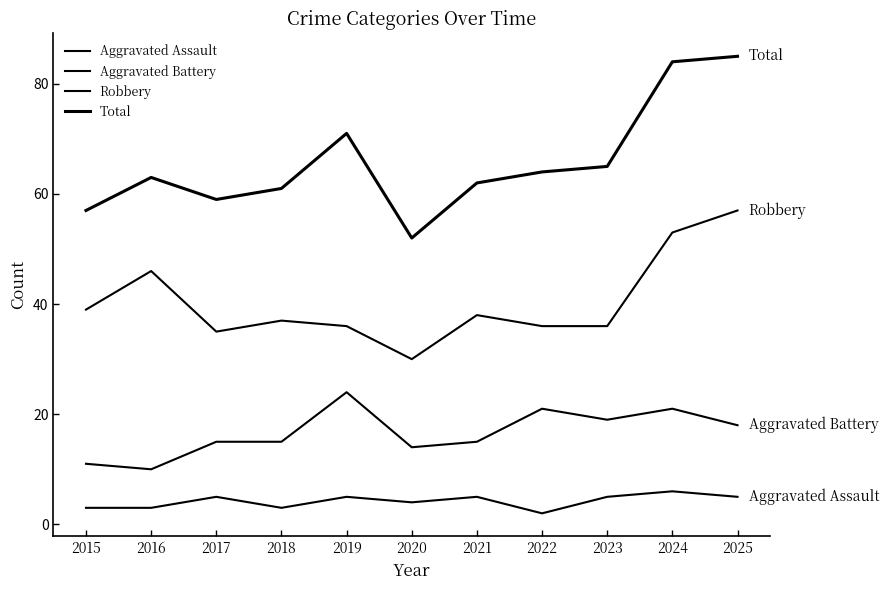

Reading left to right, what are all the values shown in this chart?

Aggravated Assault: 3	3	5	3	5	4	5	2	5	6	5
Aggravated Battery: 11	10	15	15	24	14	15	21	19	21	18
Robbery: 39	46	35	37	36	30	38	36	36	53	57
Total: 57	63	59	61	71	52	62	64	65	84	85